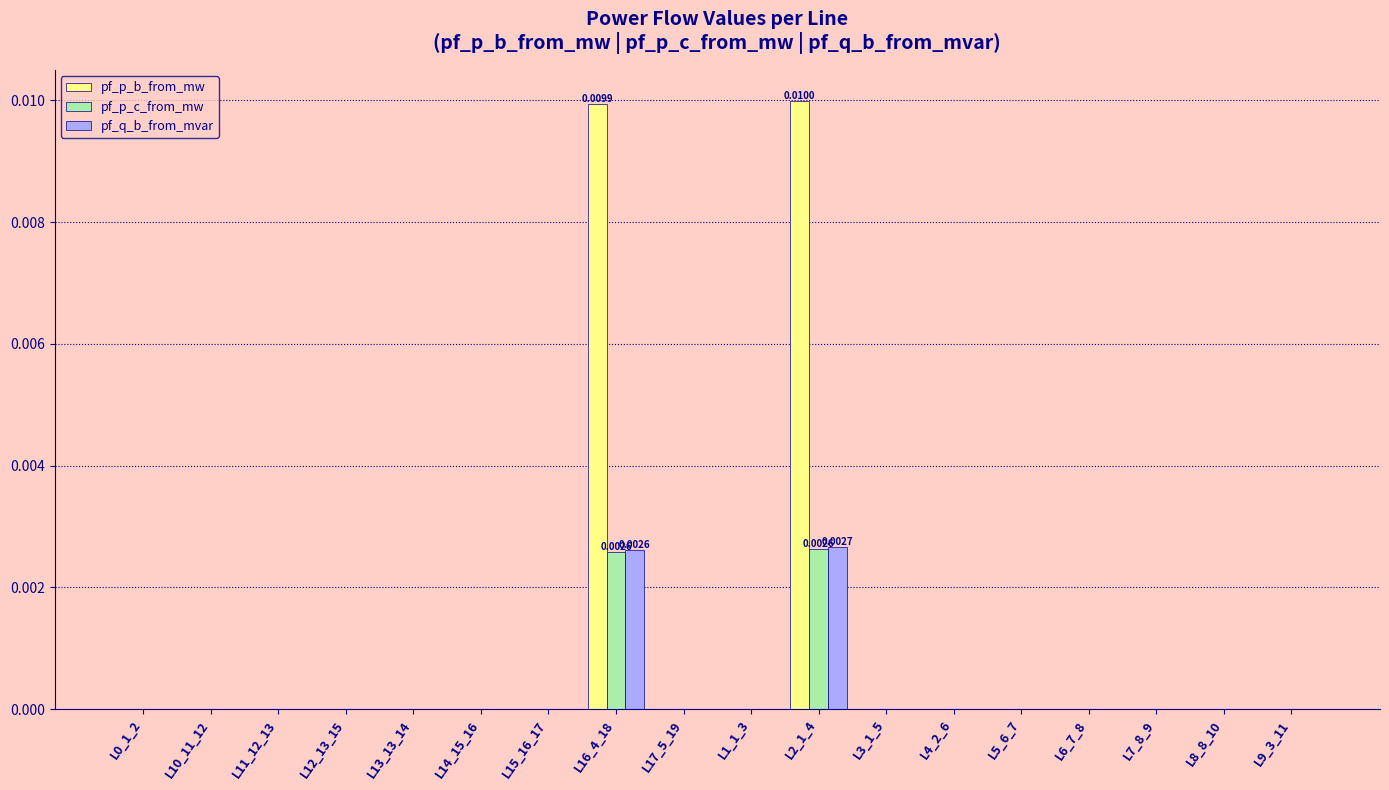

Which series has the largest total across all categories?

pf_p_b_from_mw